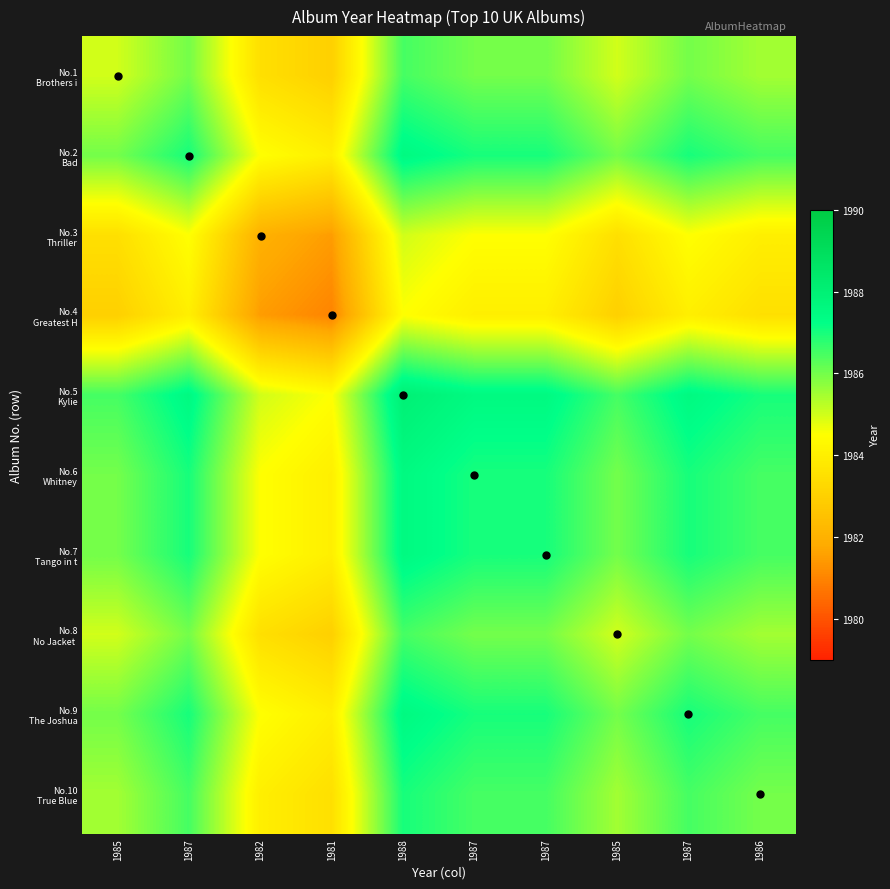

Rank the series by their maximum value, from highest to lowest.

No.5 Kylie, No.2 Bad, No.6 Whitney, No.7 Tango in t, No.9 The Joshua, No.10 True Blue, No.1 Brothers i, No.8 No Jacket, No.3 Thriller, No.4 Greatest H